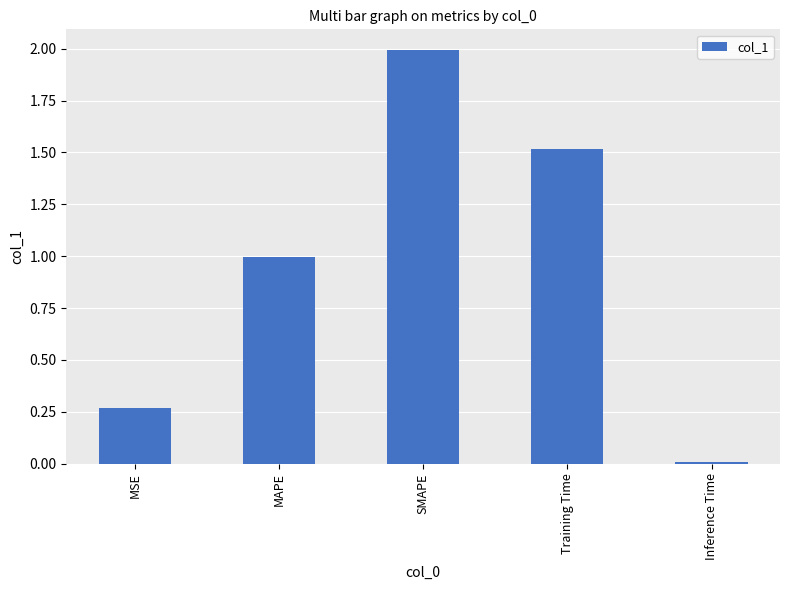

What position from the left is MSE?

1